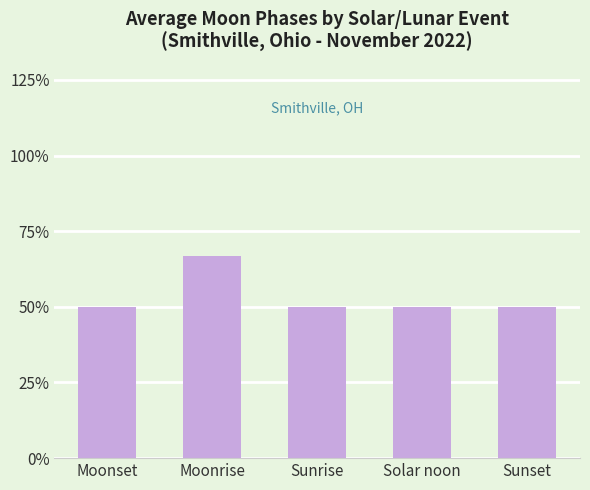

Reading right to left, extract all data points from this chart.

Sunset=0.5	Solar noon=0.5	Sunrise=0.5	Moonrise=0.7	Moonset=0.5